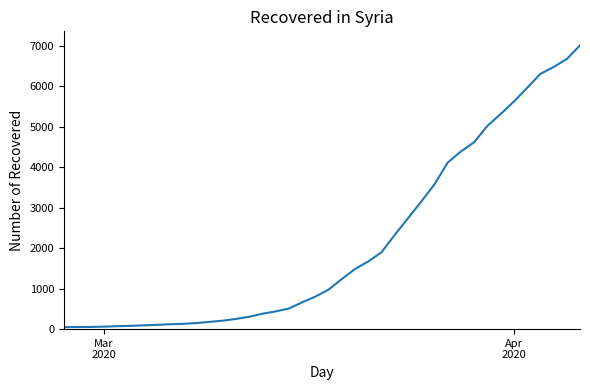

What is the sum of all values?

85290